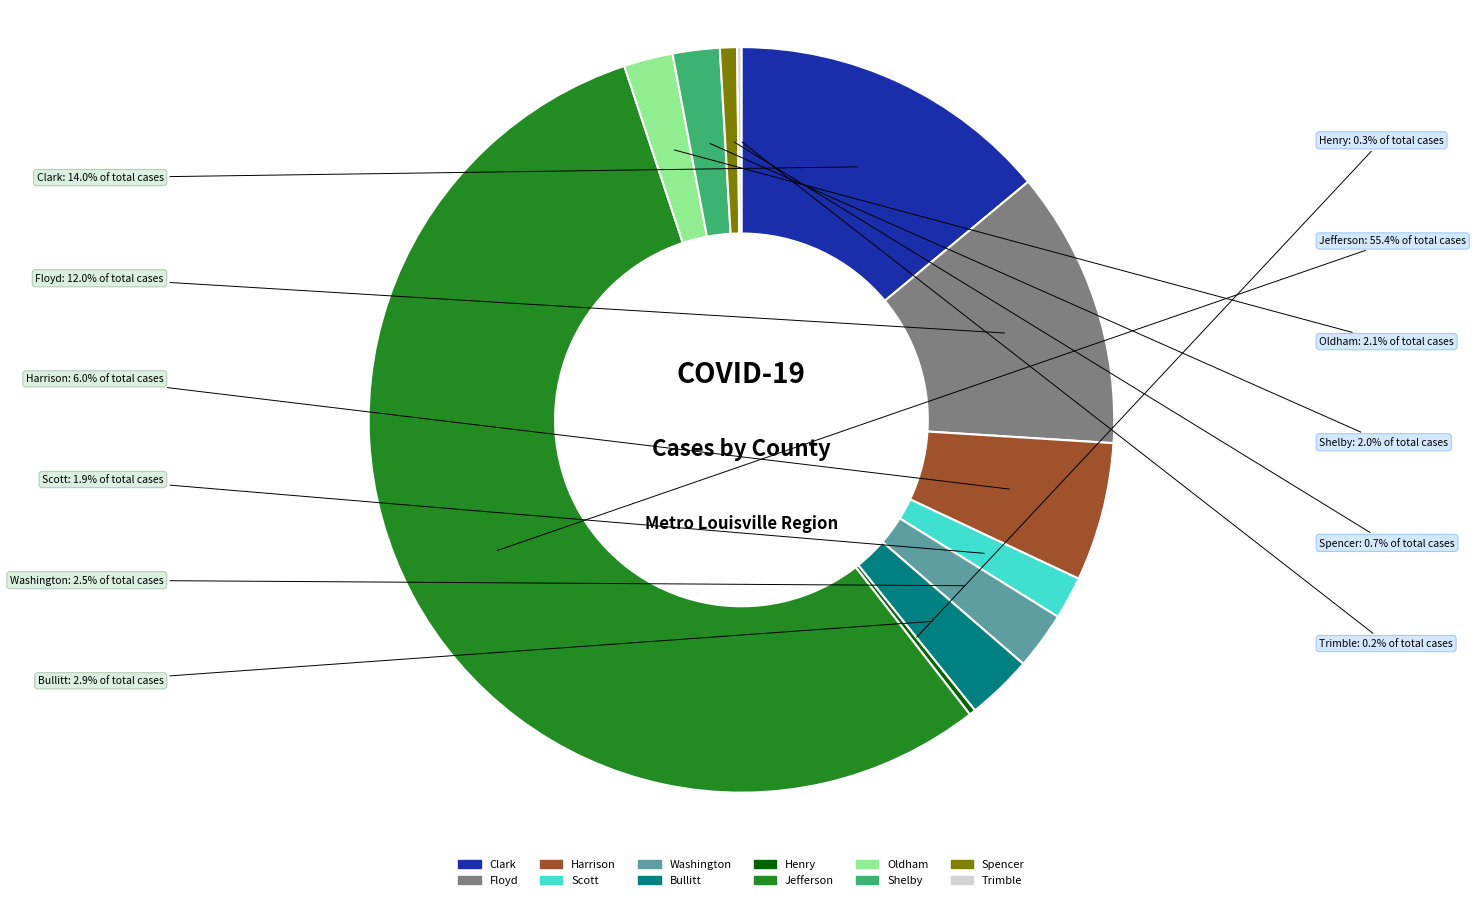

Is there a majority slice in this chart?

Yes